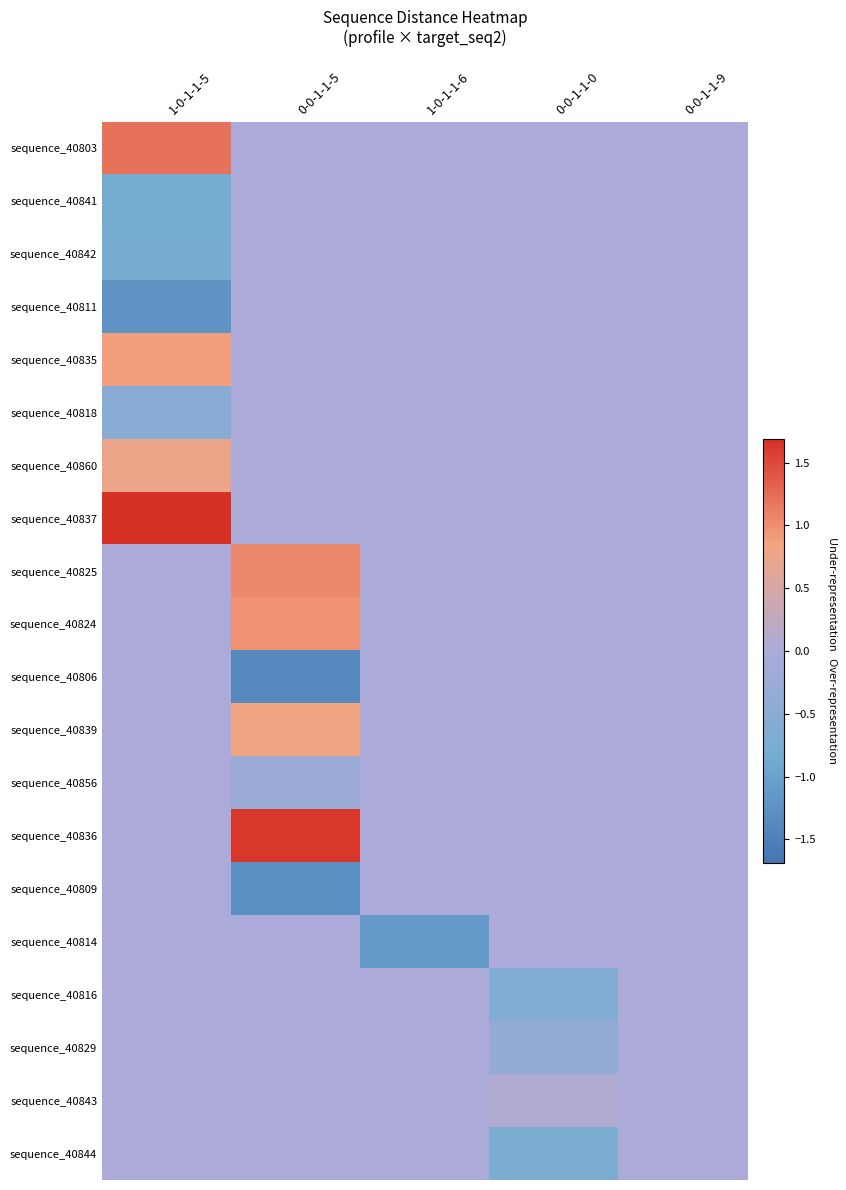

Rank the series by their maximum value, from highest to lowest.

sequence_40837, sequence_40836, sequence_40803, sequence_40825, sequence_40824, sequence_40835, sequence_40839, sequence_40860, sequence_40843, sequence_40841, sequence_40842, sequence_40811, sequence_40818, sequence_40806, sequence_40856, sequence_40809, sequence_40814, sequence_40816, sequence_40829, sequence_40844